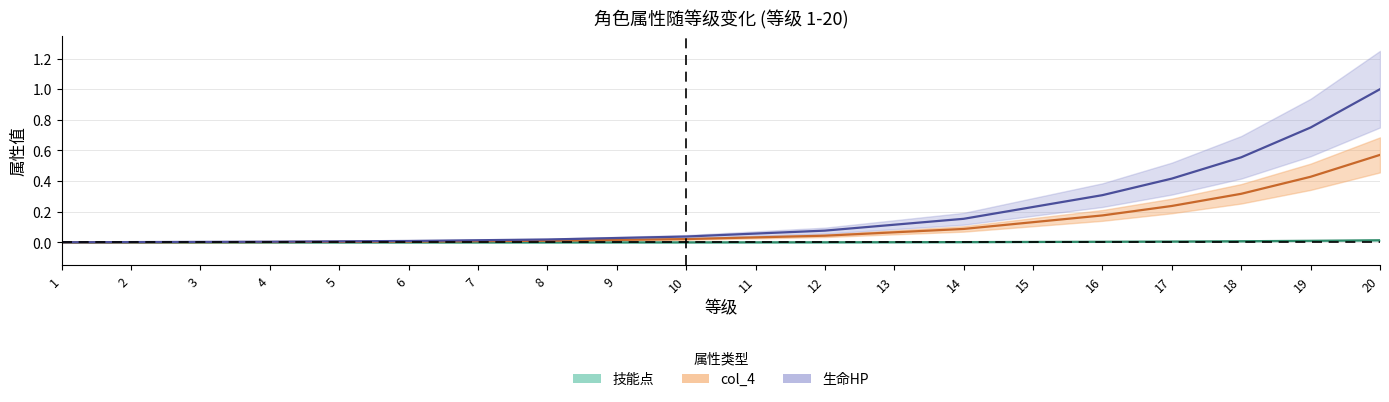

What value does the col_4 series have at 15?

0.1